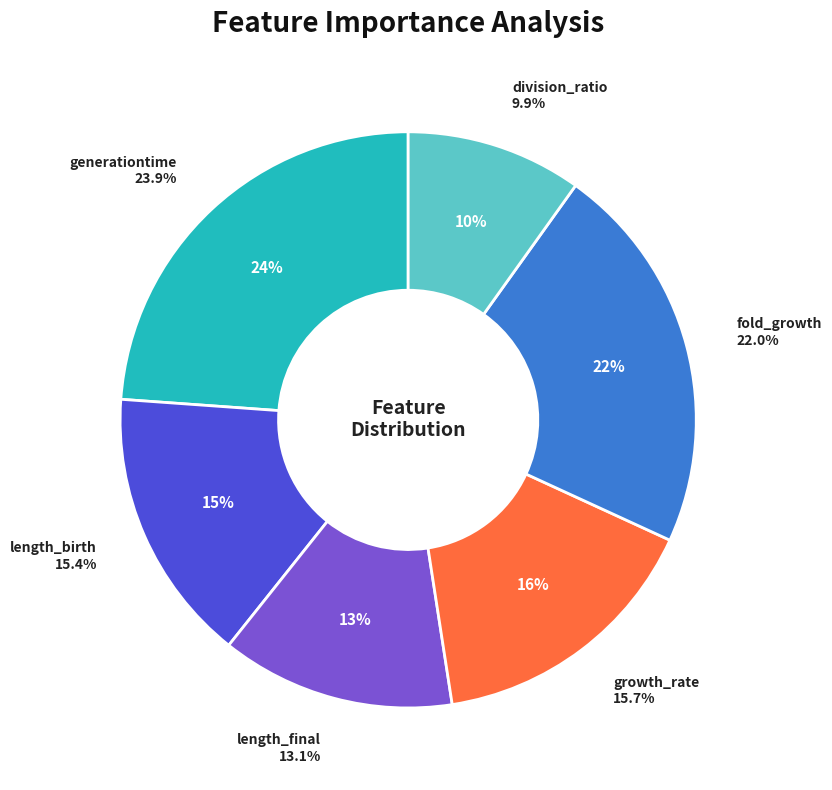

Is there any slice that represents more than half of the pie?

No